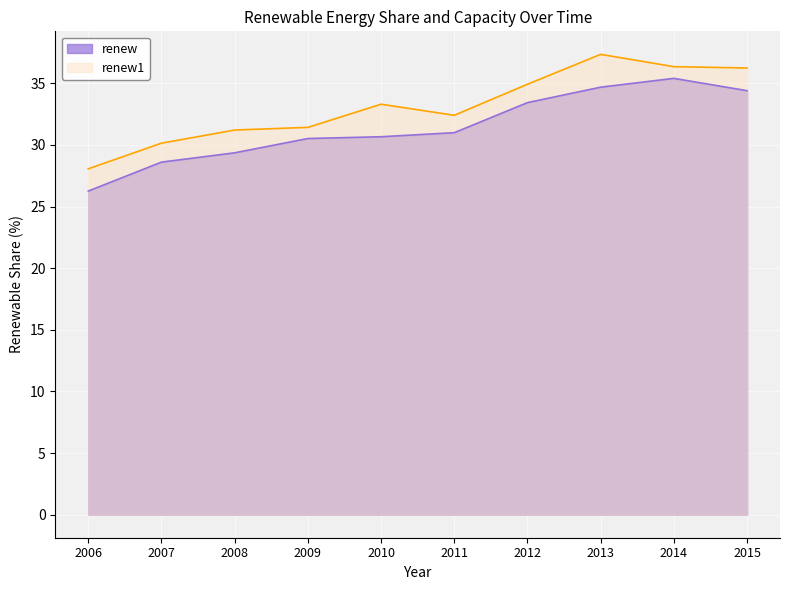

What is the spread (max minus min) of values at 2013?

2.7